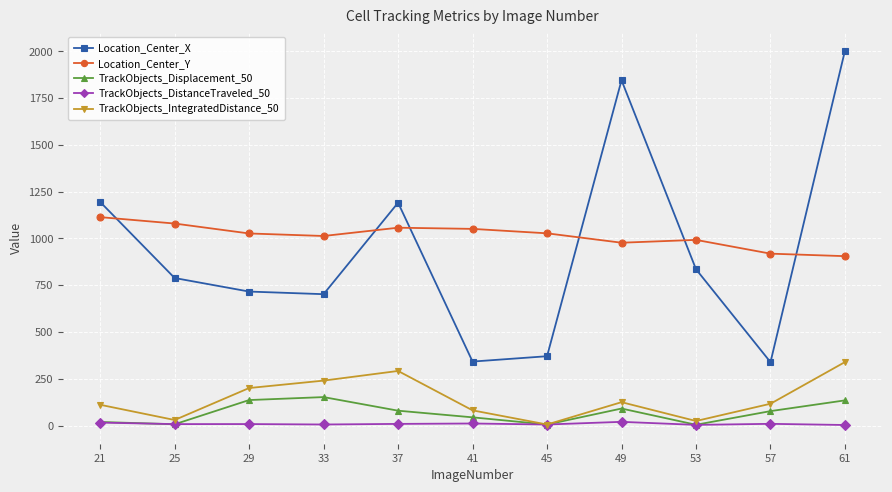

What is the maximum value for TrackObjects_Displacement_50?

152.0